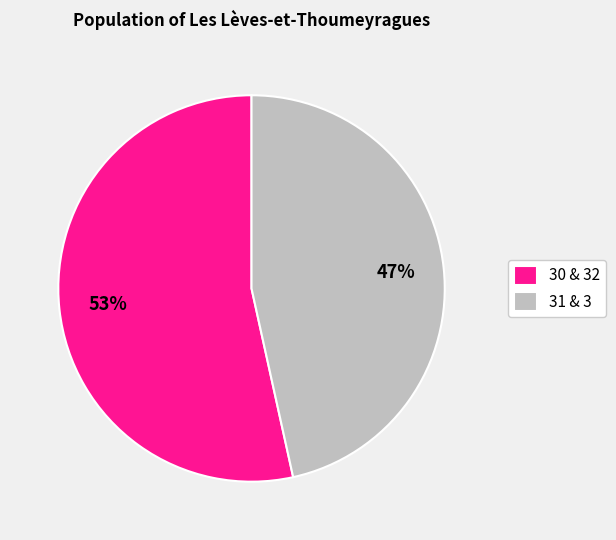

Is it true that 31 & 3 is 33% of the pie?

False